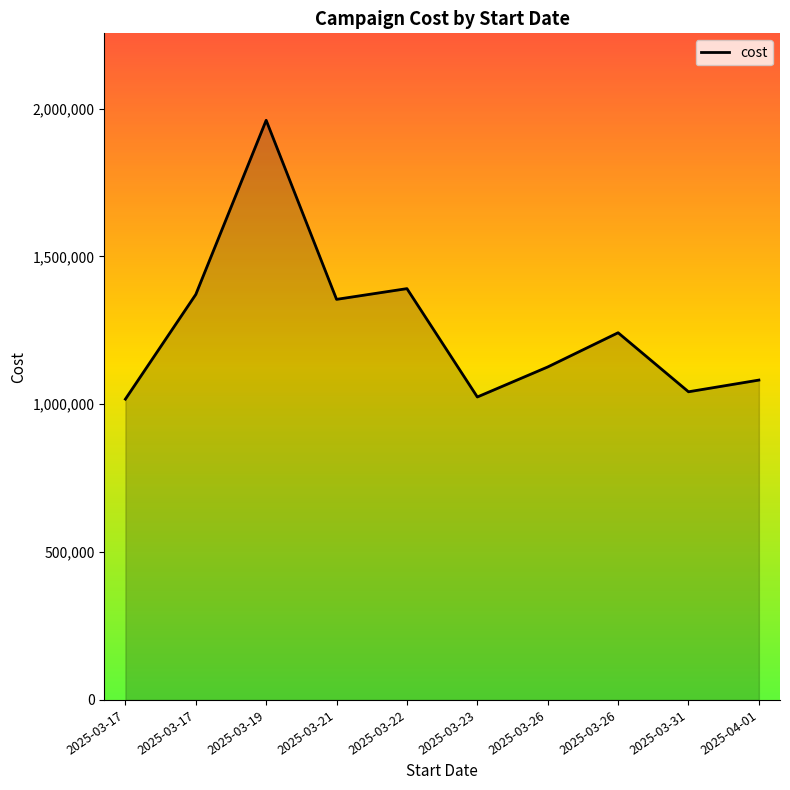

Does the chart have visible grid lines?

No